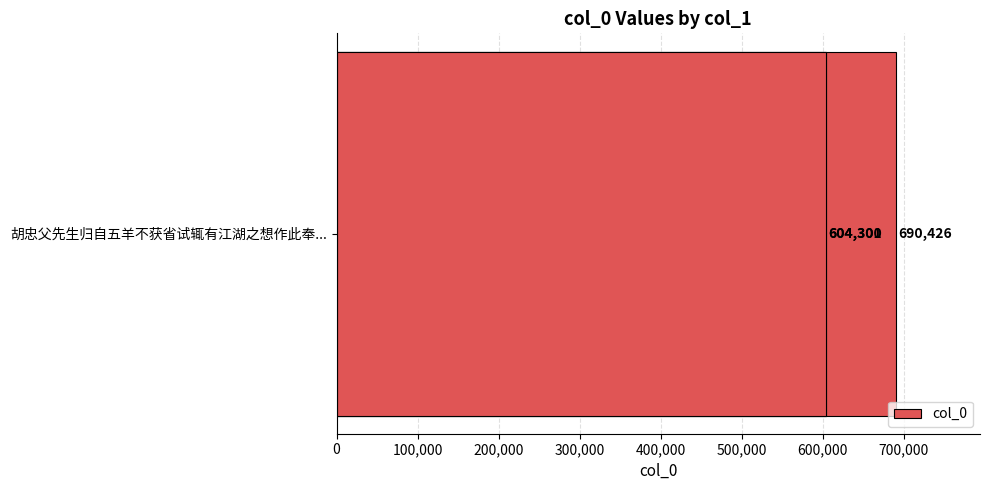

Count the number of values greater than 604301.

1